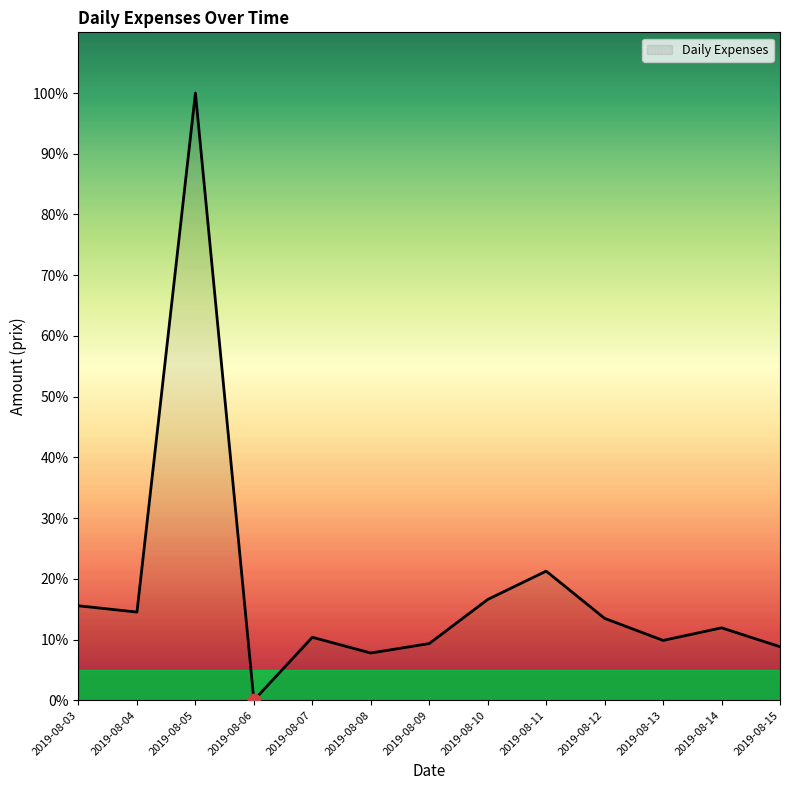

What is the change in value from 2019-08-06 to 2019-08-09?

+9.3